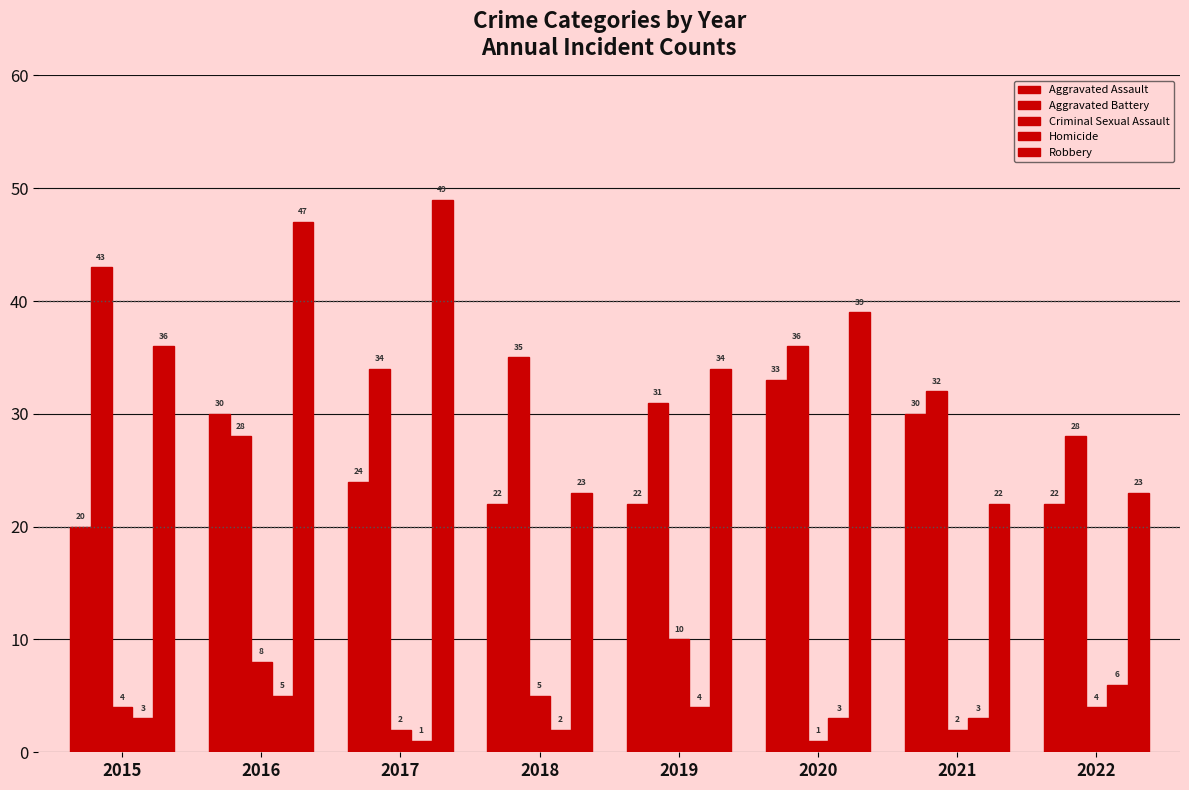

How many data points in Homicide are less than 3?

2